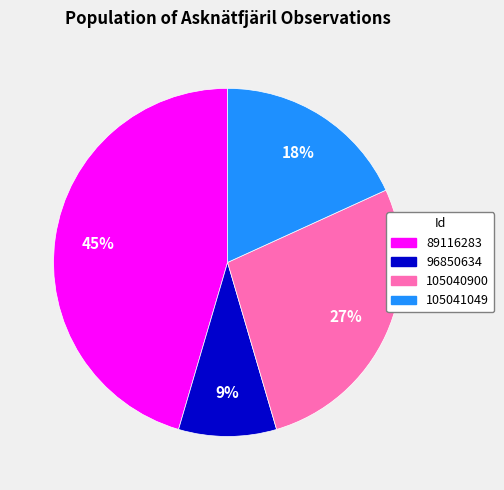

Does any single category account for the majority?

No